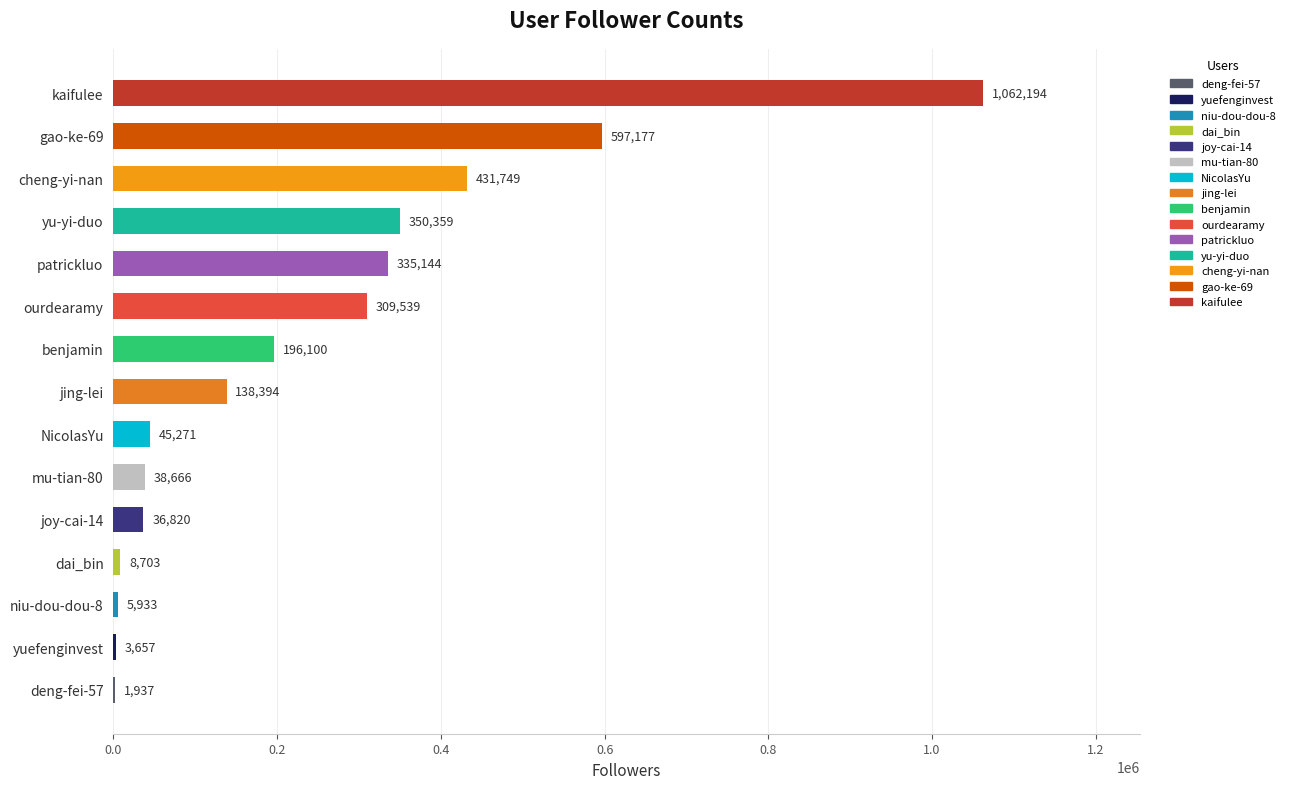

Is it true that the value at yu-yi-duo is 350359?

True